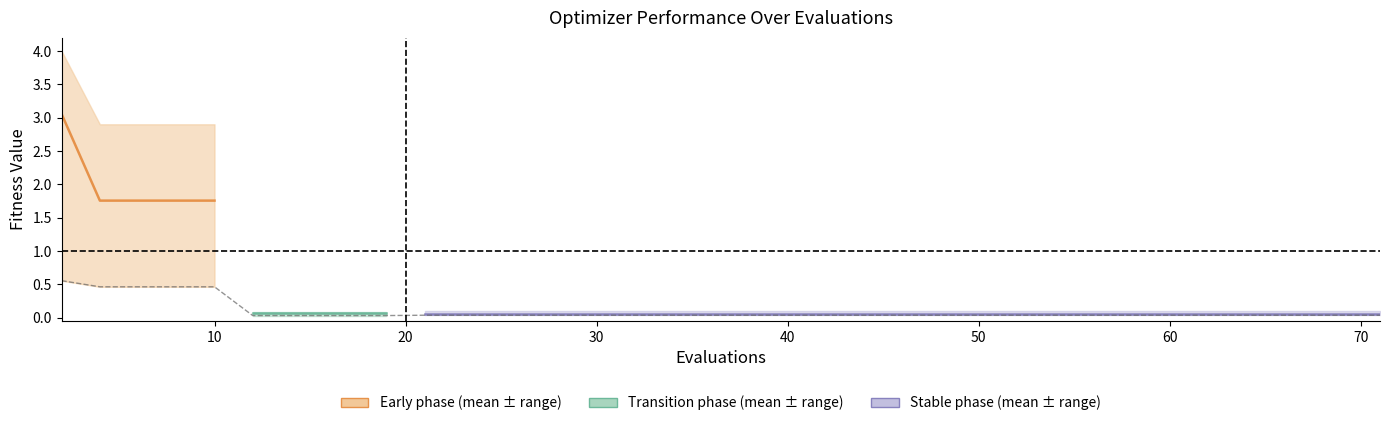

Which category has the lowest value in the mean series?

21